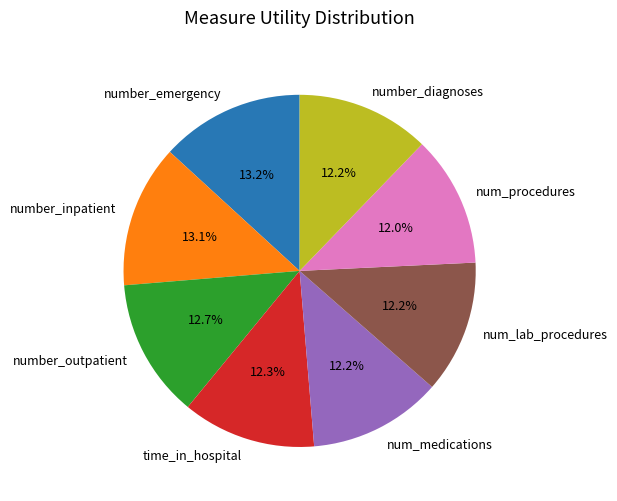

To the nearest percent, what is the difference between the num_lab_procedures and number_outpatient slice percentages?

1%